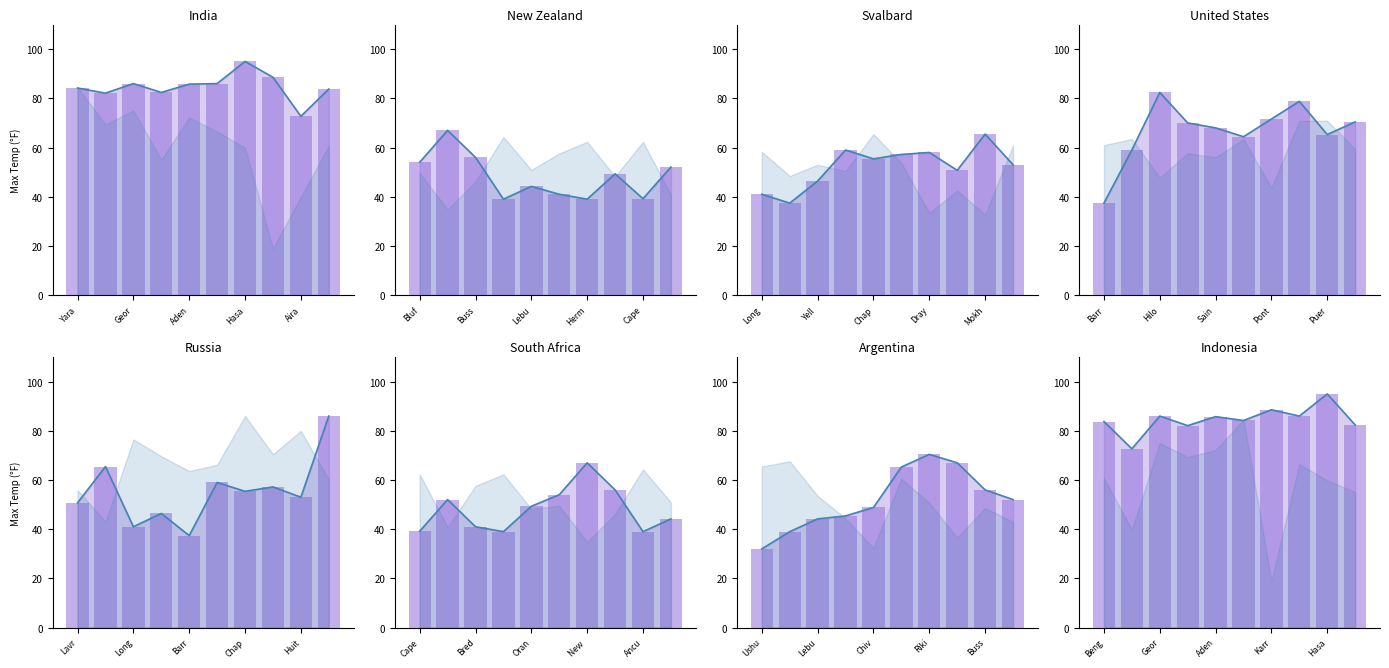

Is the value of Max Temp at 9 greater than the value of Trend at 8?

No